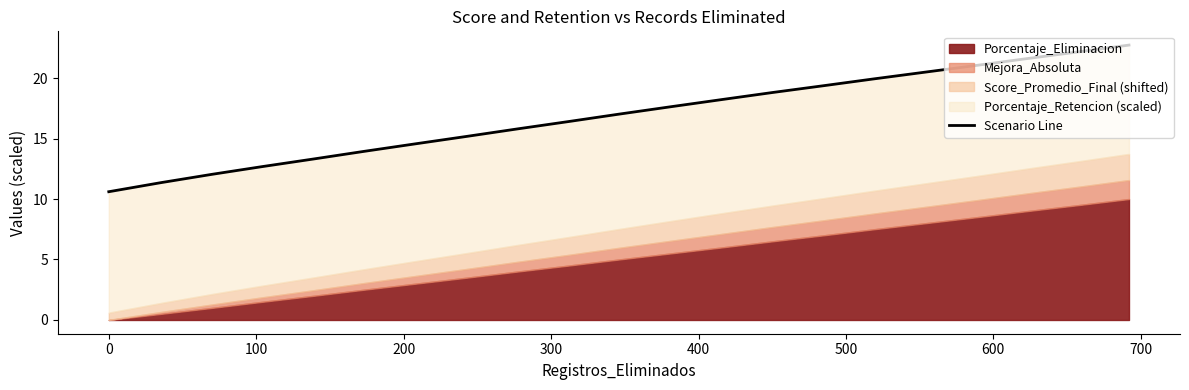

Count the number of values greater than 17.

11